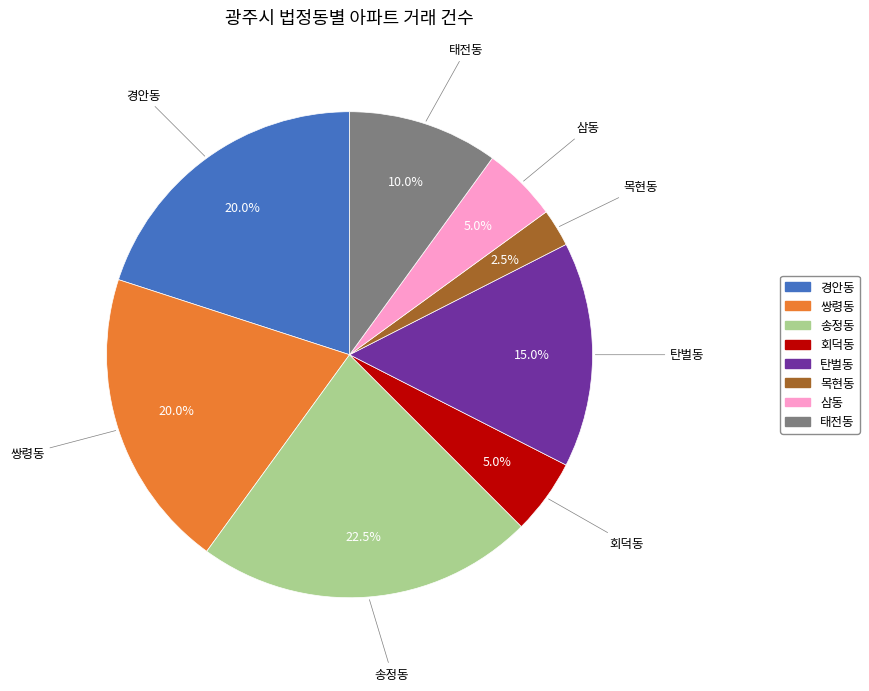

Which has a higher value, 목현동 or 회덕동?

회덕동